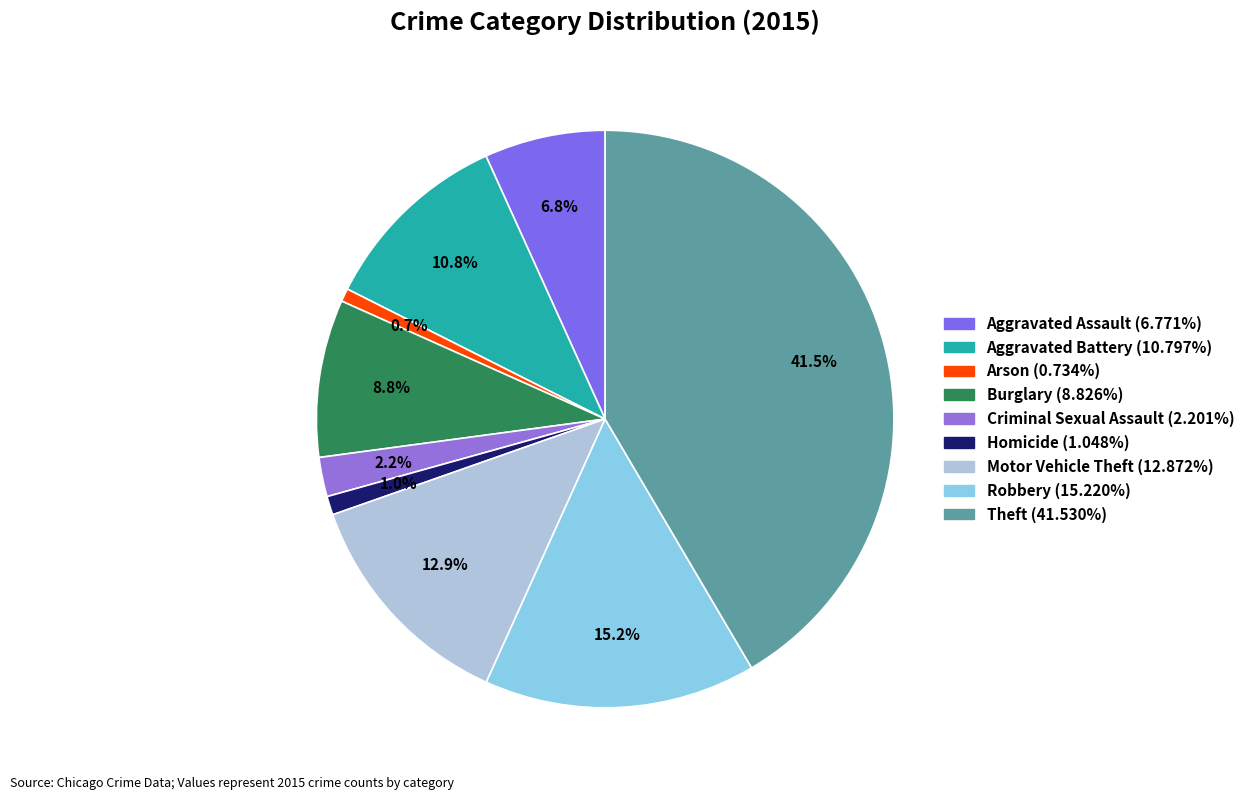

True or false: Robbery accounts for 2% of the total.

False